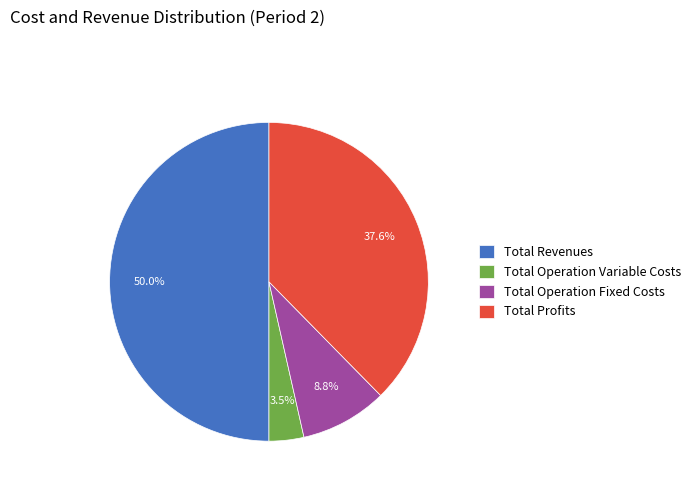

What is the smallest slice in the pie chart?

Total Operation Variable Costs